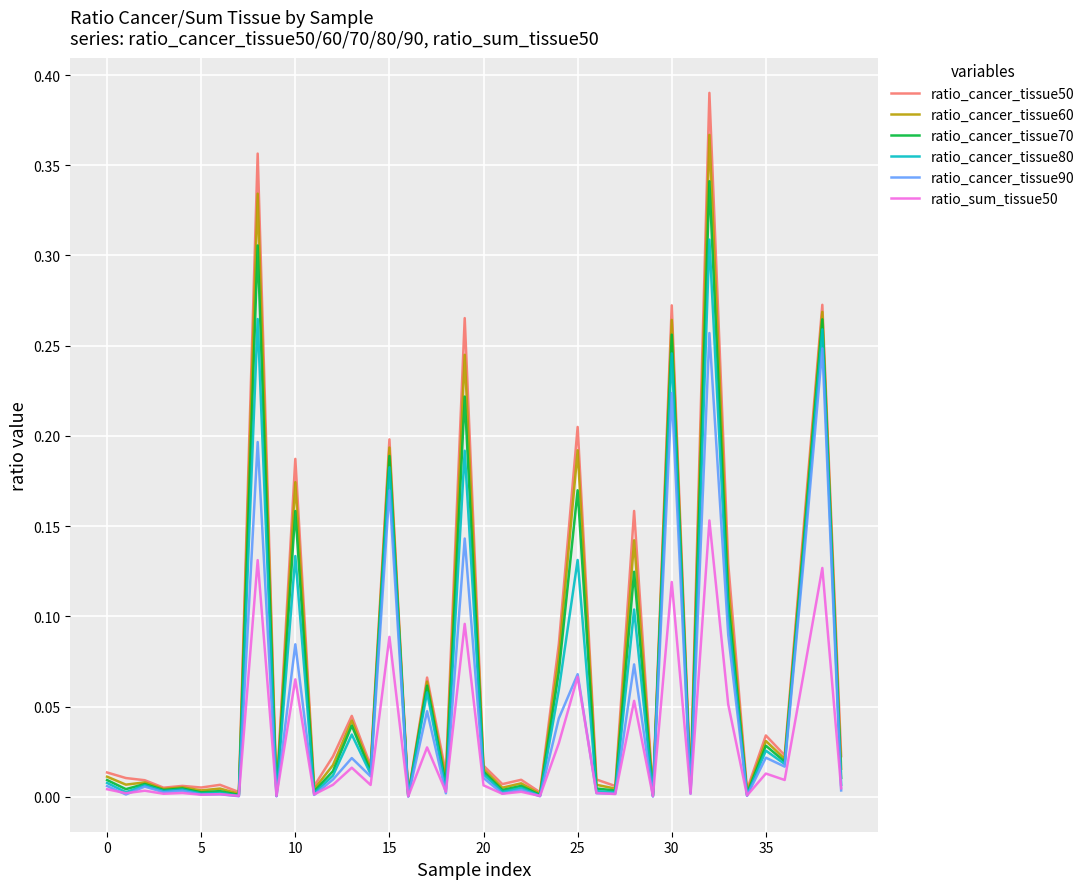

What are all the series names shown in the legend?

ratio_cancer_tissue50, ratio_cancer_tissue60, ratio_cancer_tissue70, ratio_cancer_tissue80, ratio_cancer_tissue90, ratio_sum_tissue50